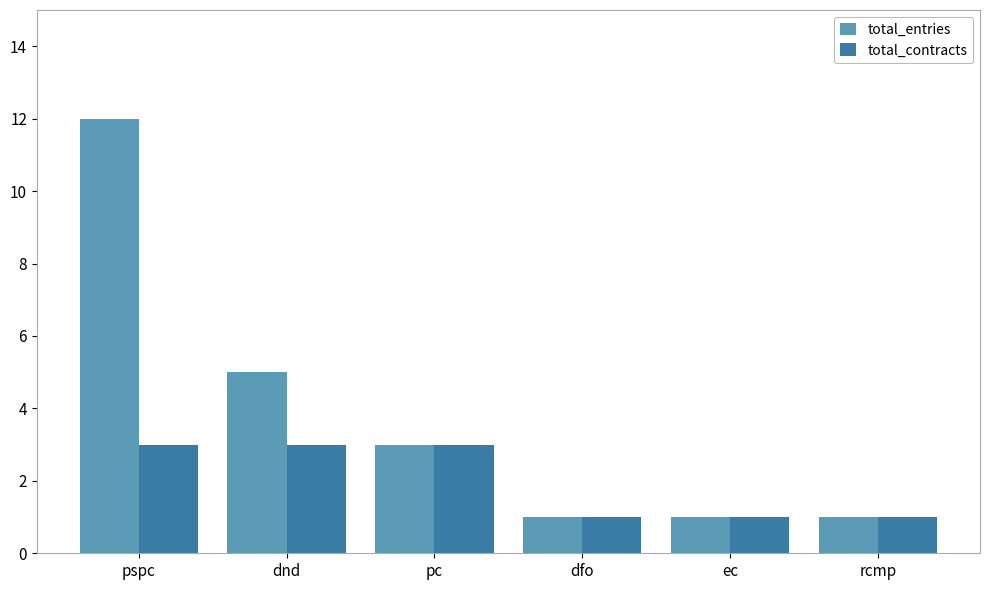

Reading left to right, extract all data points from this chart.

total_entries: pspc=12	dnd=5	pc=3	dfo=1	ec=1	rcmp=1
total_contracts: pspc=3	dnd=3	pc=3	dfo=1	ec=1	rcmp=1